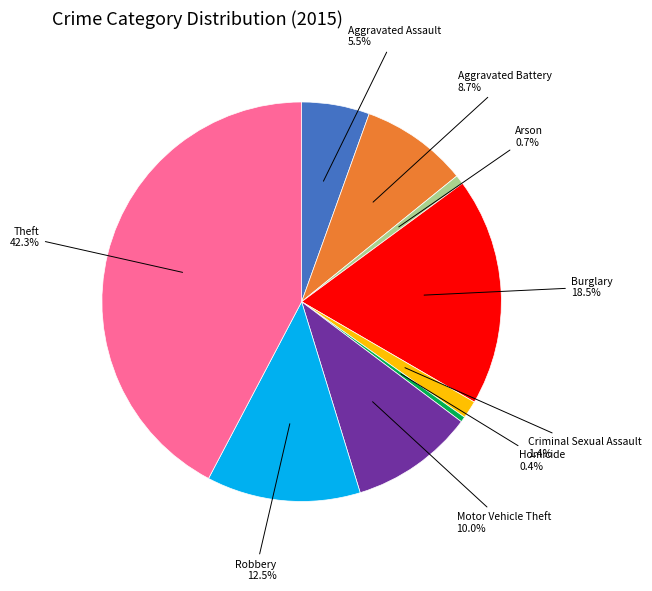

What is the largest slice in the pie chart?

Theft